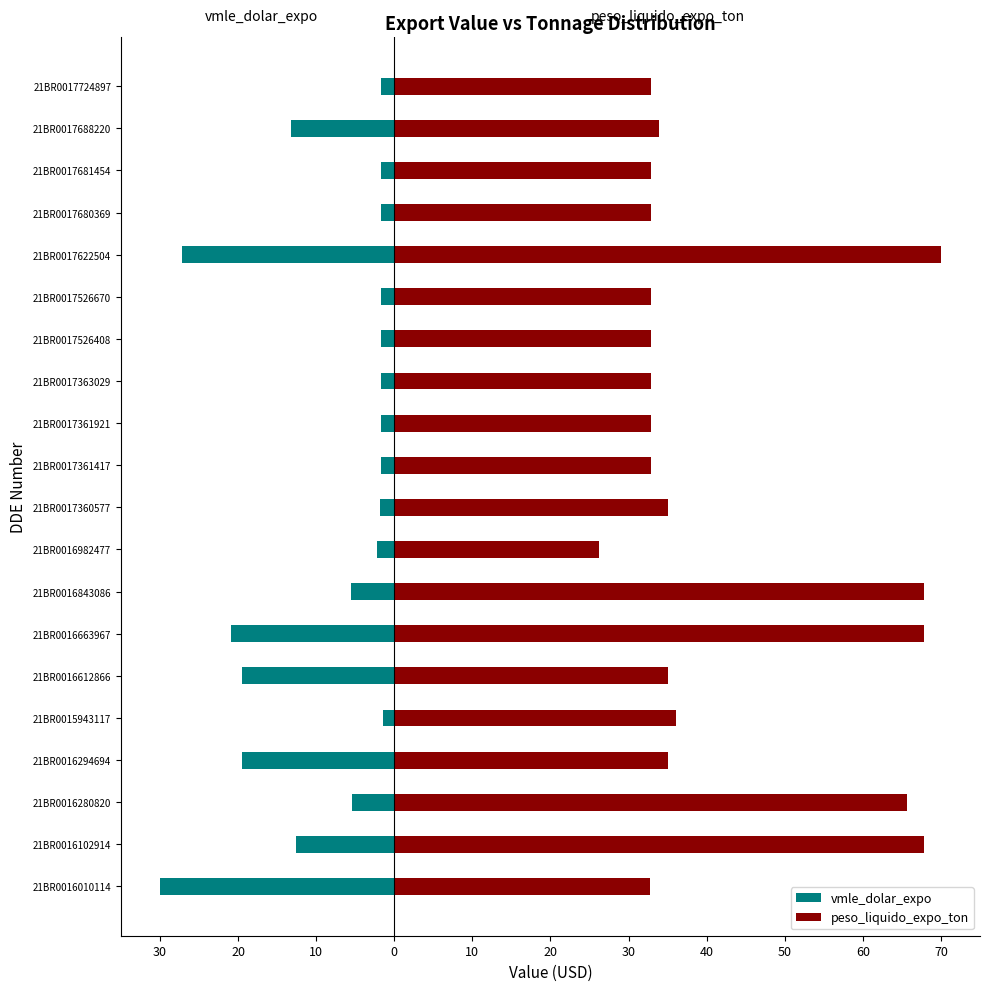

Reading left to right, list all the values displayed in this chart.

vmle_dolar_expo: -30.0	-12.6	-5.4	-19.5	-1.4	-19.5	-21.0	-5.6	-2.2	-1.8	-1.7	-1.7	-1.7	-1.7	-1.7	-27.2	-1.7	-1.7	-13.2	-1.7
peso_liquido_expo_ton: 32.7	67.8	65.6	35.0	36.1	35.0	67.8	67.8	26.2	35.0	32.8	32.8	32.8	32.8	32.8	70.0	32.8	32.8	33.9	32.8